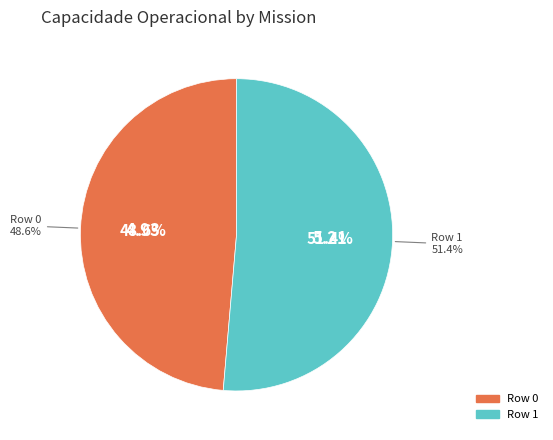

What is the majority slice?

Row 1